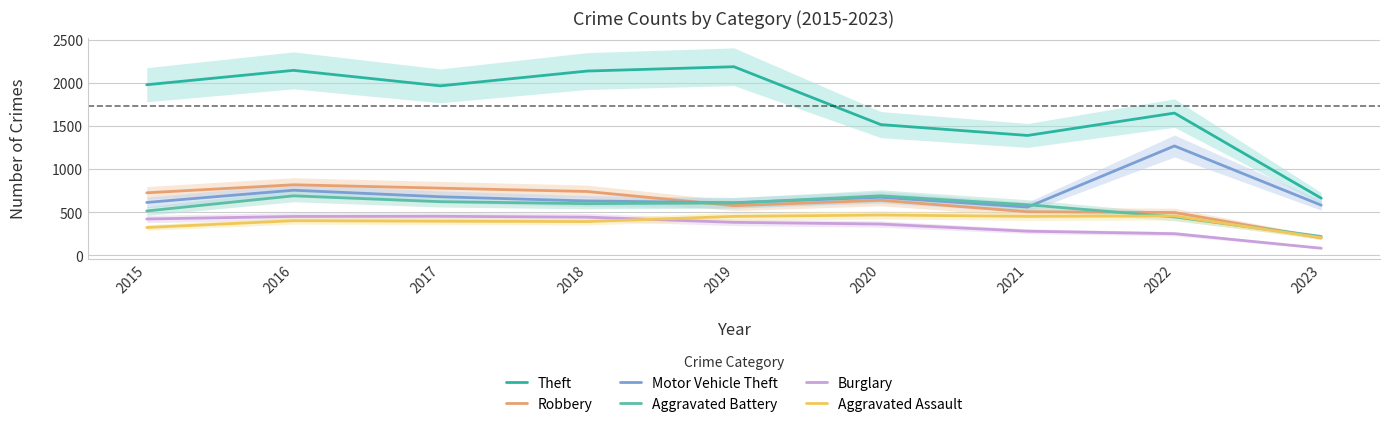

The value of Aggravated Assault at 2022 is 457. True or false?

True